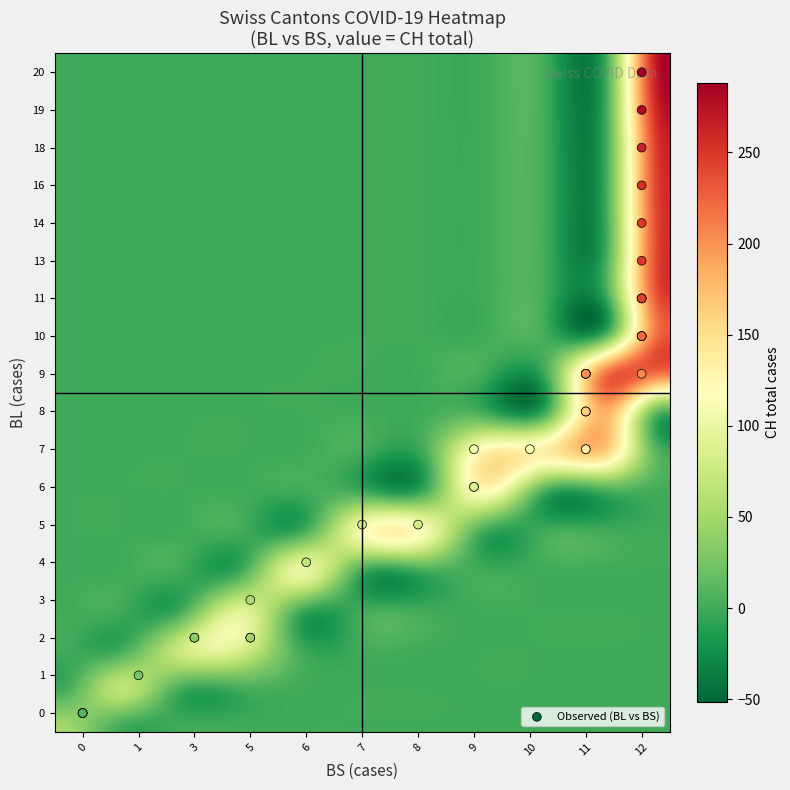

Is it true that 1 equals 3 at 20?

False